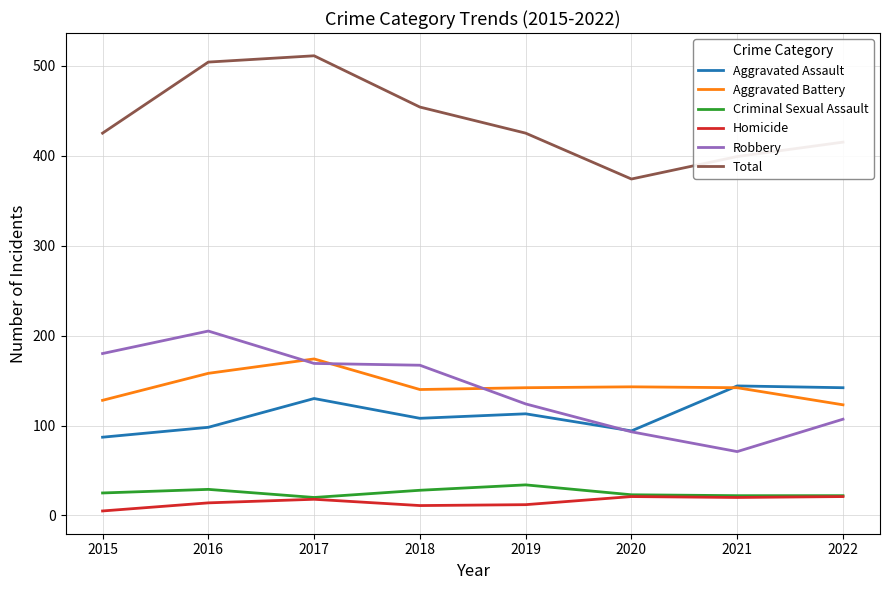

What is the difference between the highest and lowest values at 2016?

490